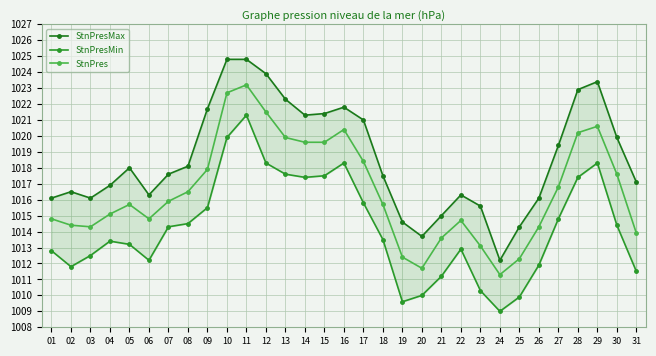

True or false: StnPresMin and StnPresMax cross at least once.

False